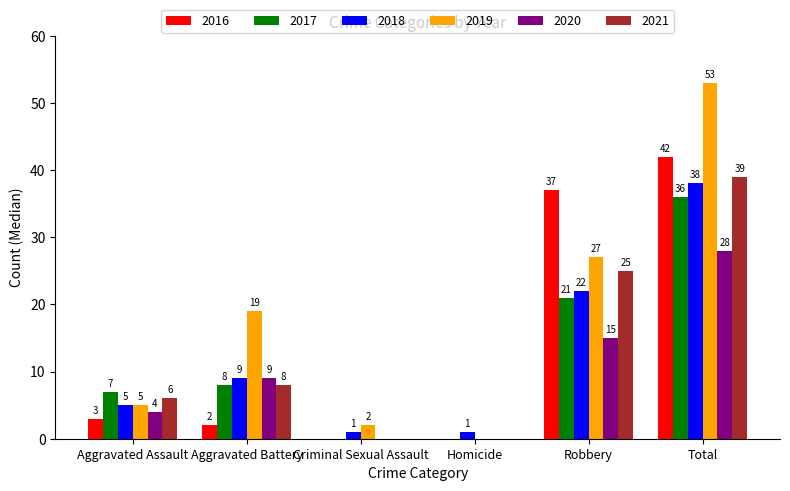

What value does the 2020 series have at Aggravated Battery, to the nearest 10?

10